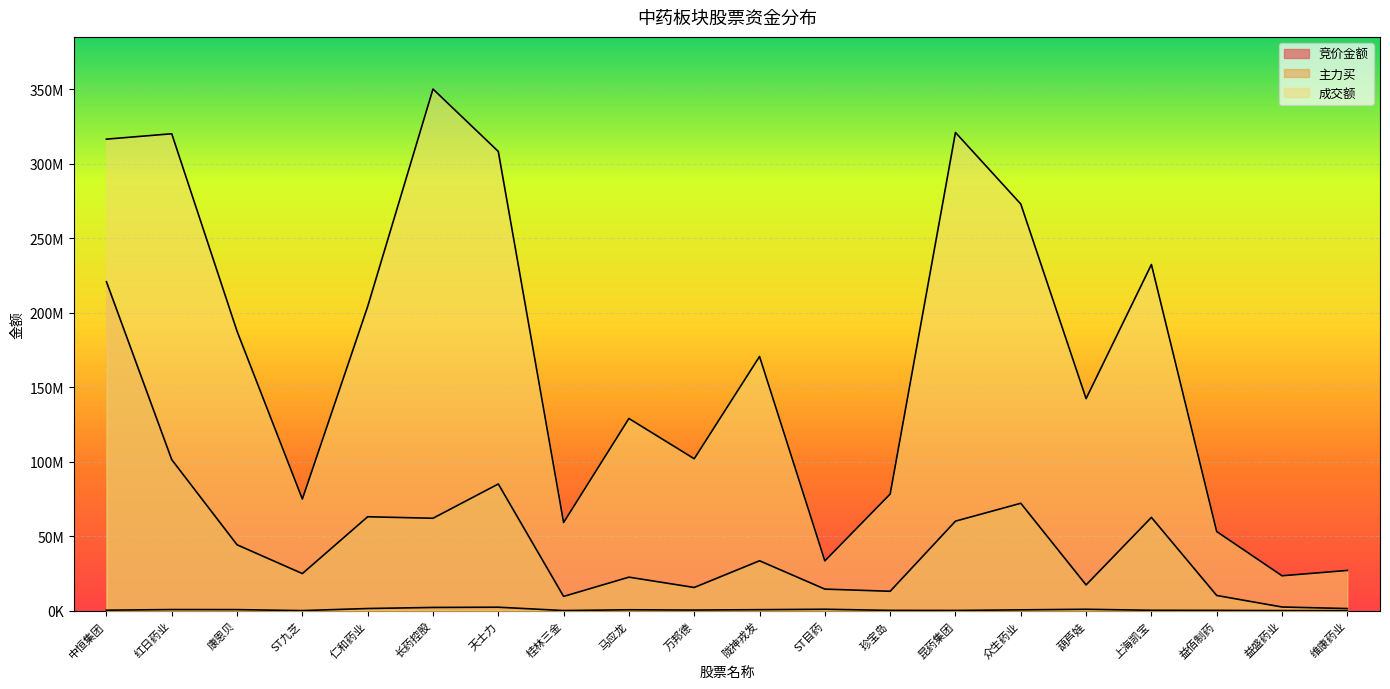

What position from the right is 马应龙?

12